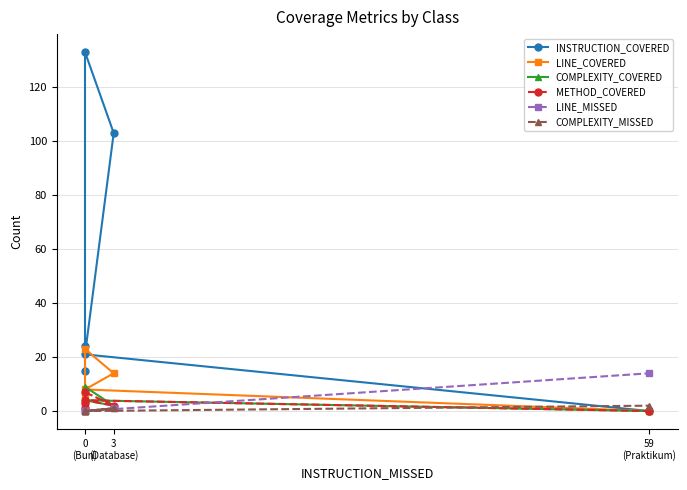

True or false: COMPLEXITY_COVERED has more than 2 points higher than both neighbors.

False